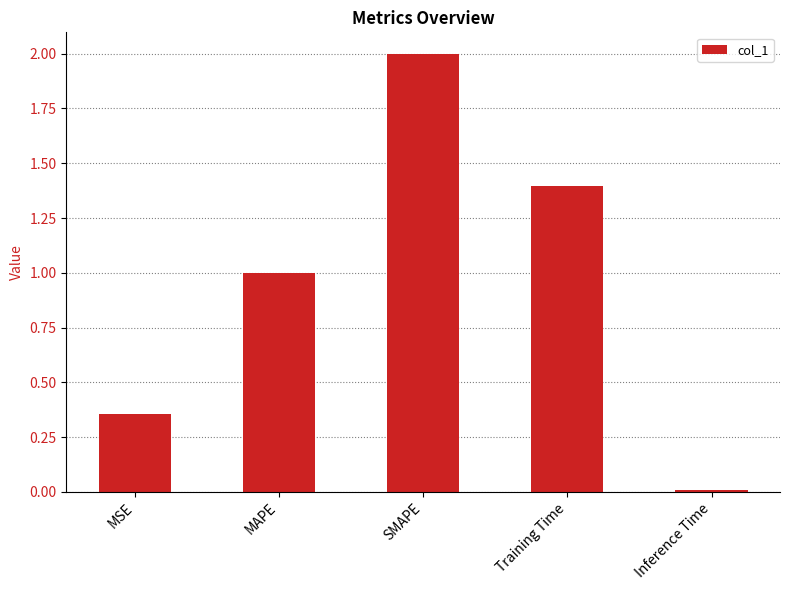

The chart shows a value of 1.0 at MAPE. True or false?

True